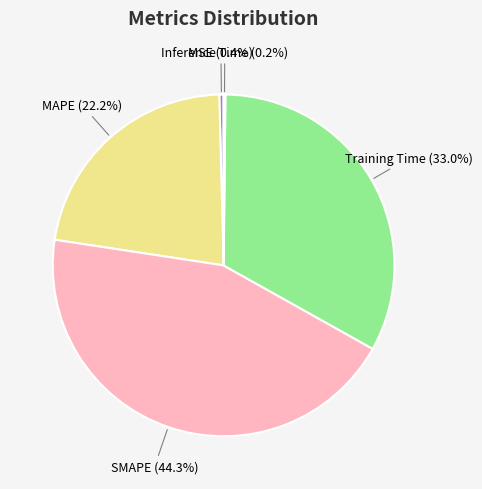

Is it true that Training Time is 33% of the pie?

True